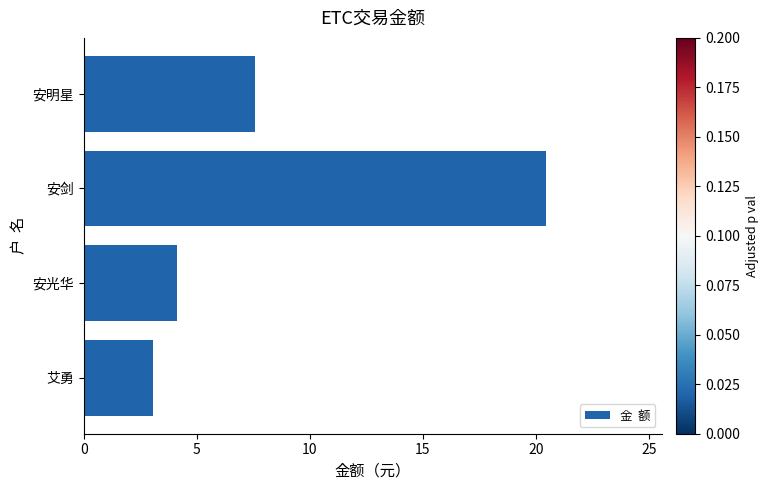

What is the difference between the maximum and minimum values?

17.4